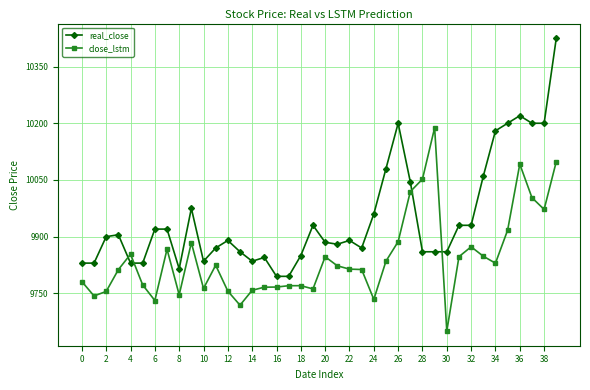

What is the difference between the maximum and second lowest values in the real_close series?

630.0